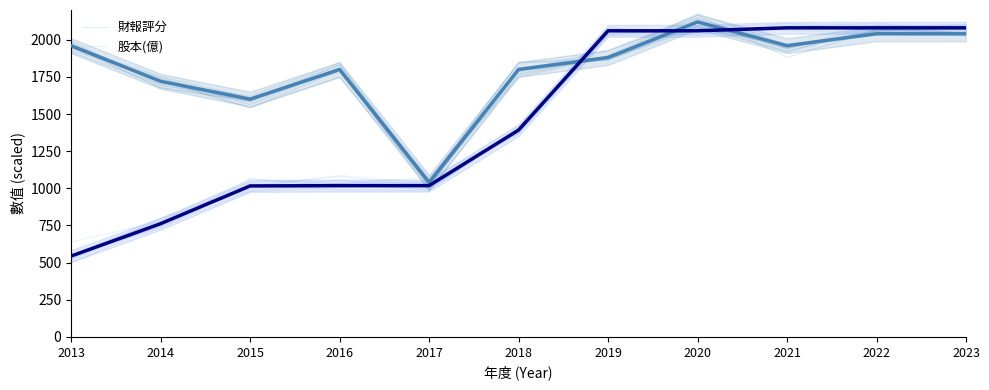

Is it true that 財報評分 equals 1720 at 2014?

True